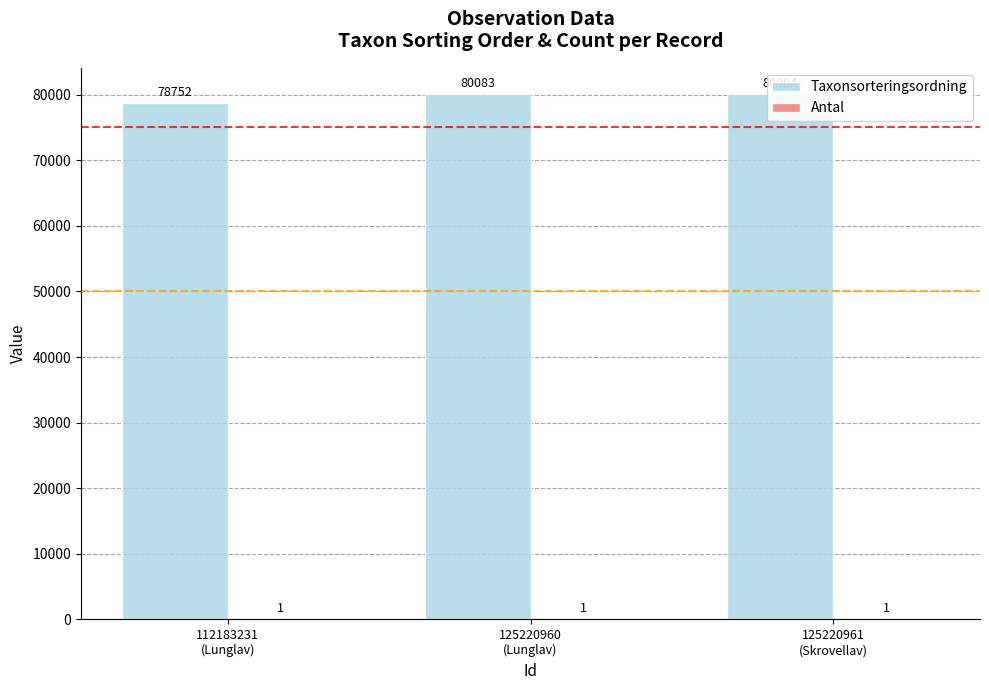

Rank the series by their maximum value, from lowest to highest.

Antal, Taxonsorteringsordning